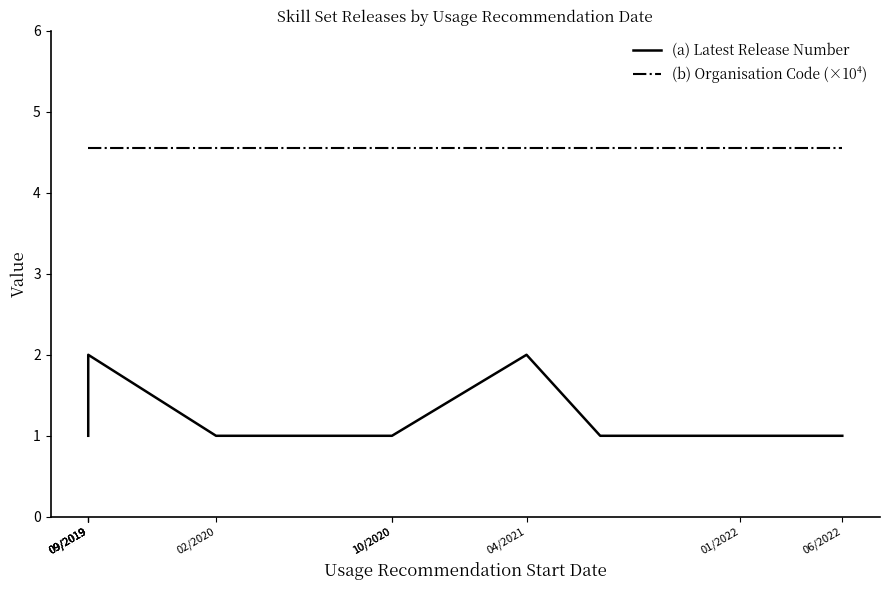

The (a) Latest Release Number series shows 0.6 at 09/2019. True or false?

False